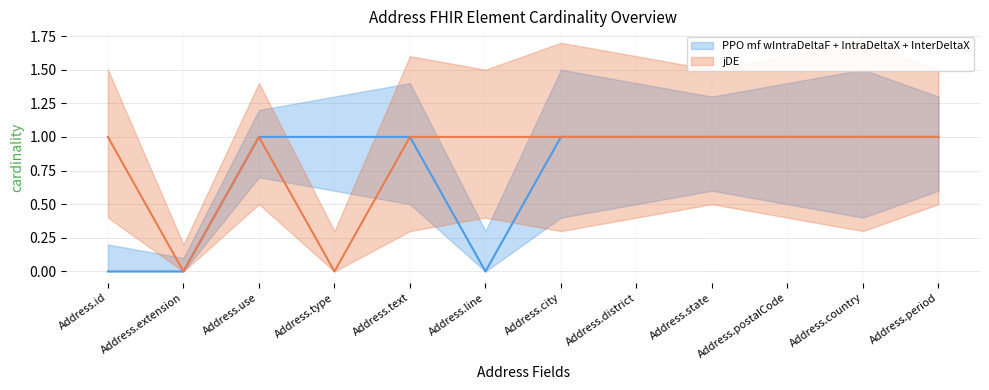

True or false: PPO mf wIntraDeltaF + IntraDeltaX + InterDeltaX and jDE cross at least once.

False